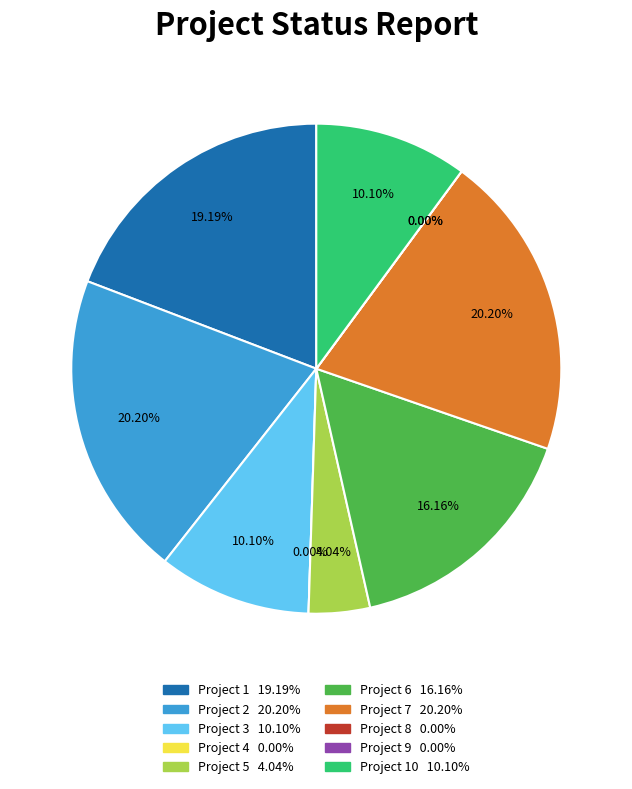

The Project 9 slice represents 1% of the pie. True or false?

False